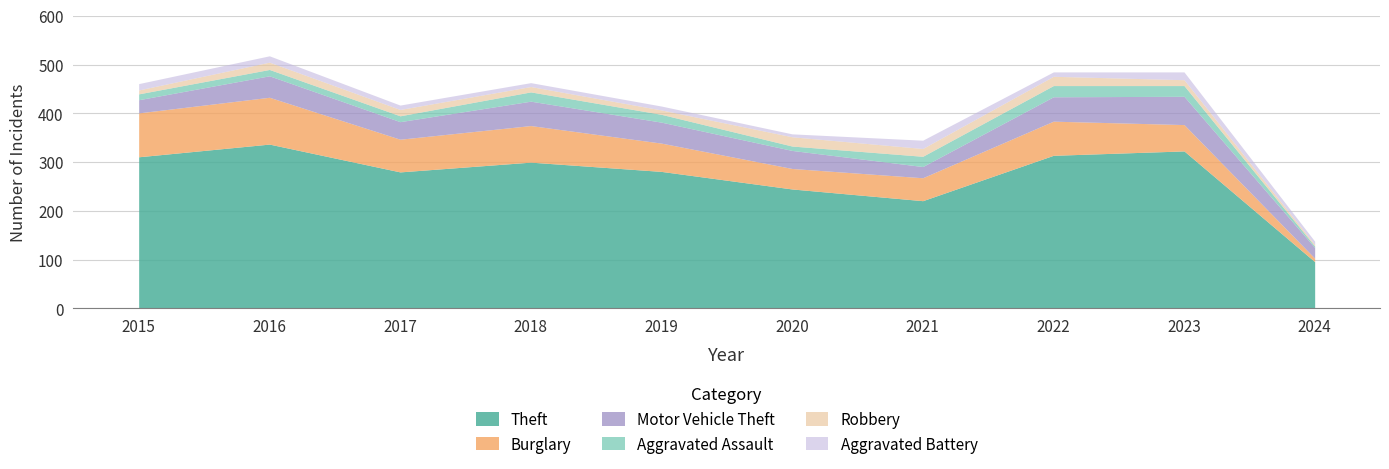

At which label does Burglary first exceed 67?

2015